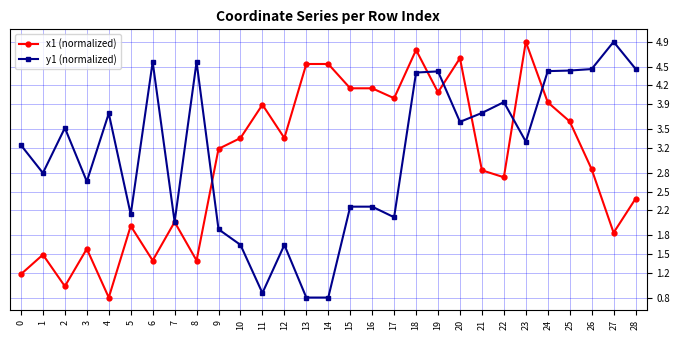

What is the maximum value for x1 (normalized)?

4.9